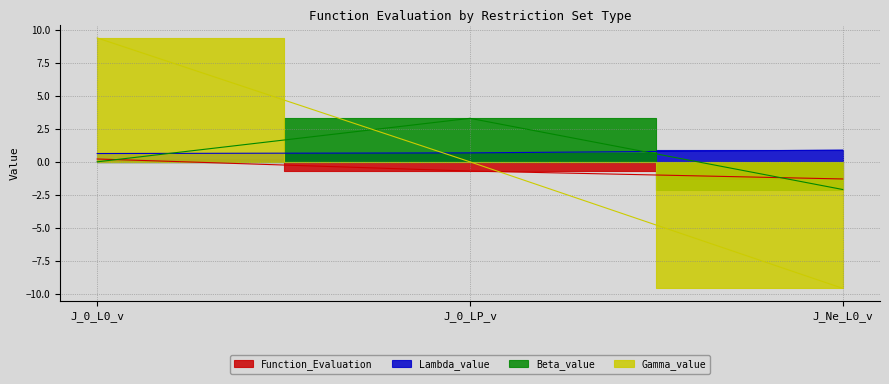

At how many categories does at least one series exceed 1?

2